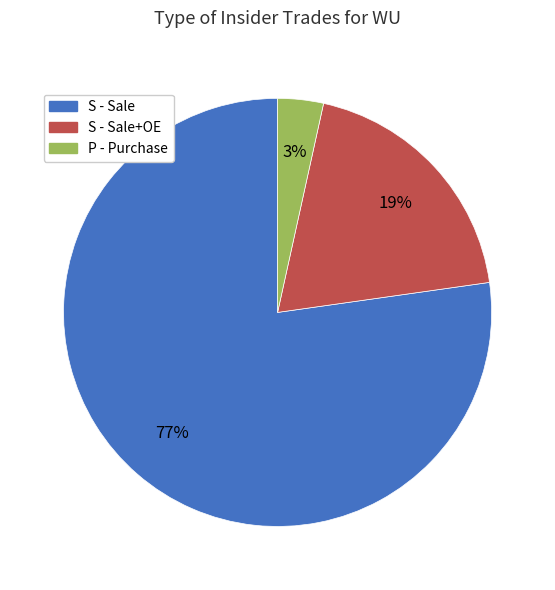

Is there any slice that represents more than half of the pie?

Yes